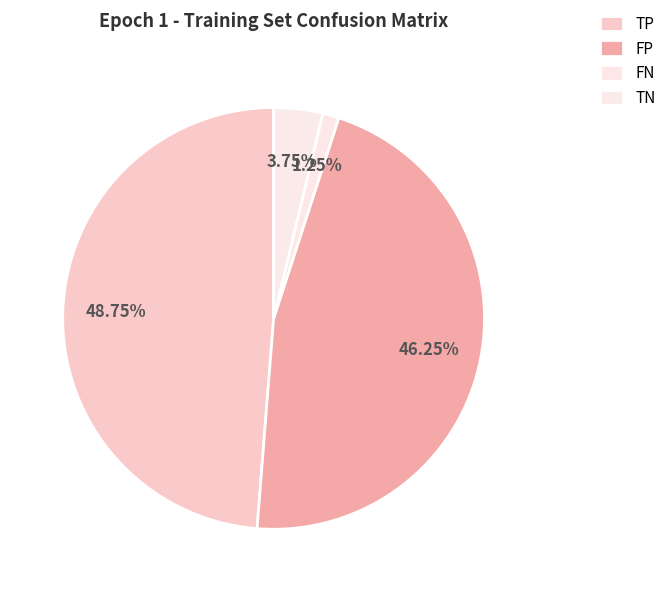

To the nearest percent, what is the average slice percentage?

25%